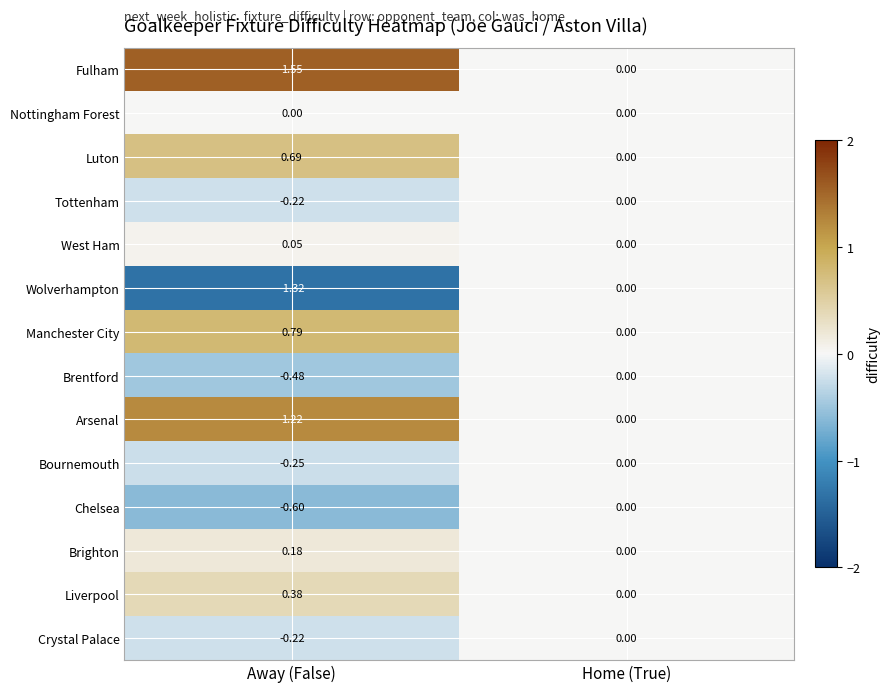

Where is Manchester City nearest to the value 0?

Home (True)